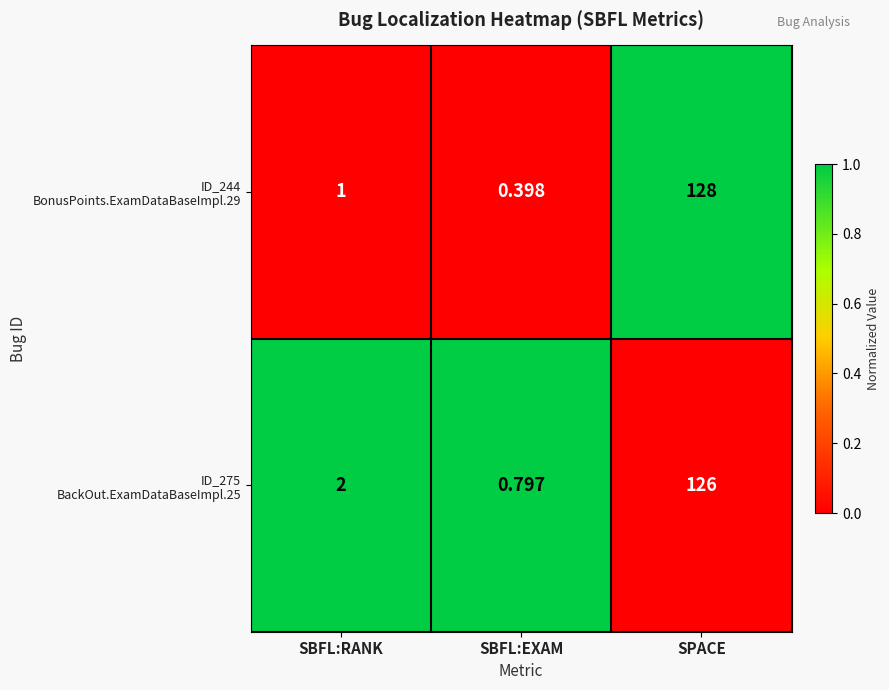

At which category is the sum across all series the highest?

SPACE